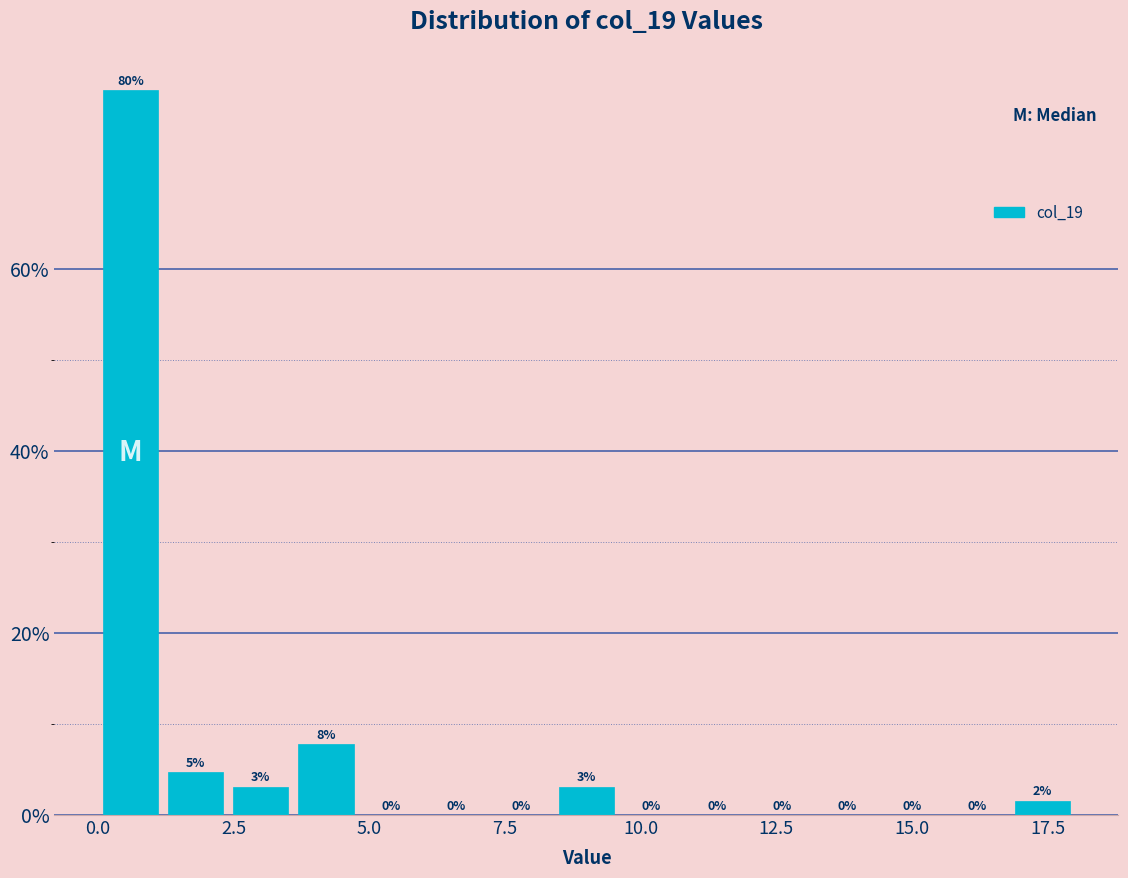

Read against the x-axis, roughly where is the centre of the tallest bar?

0.5